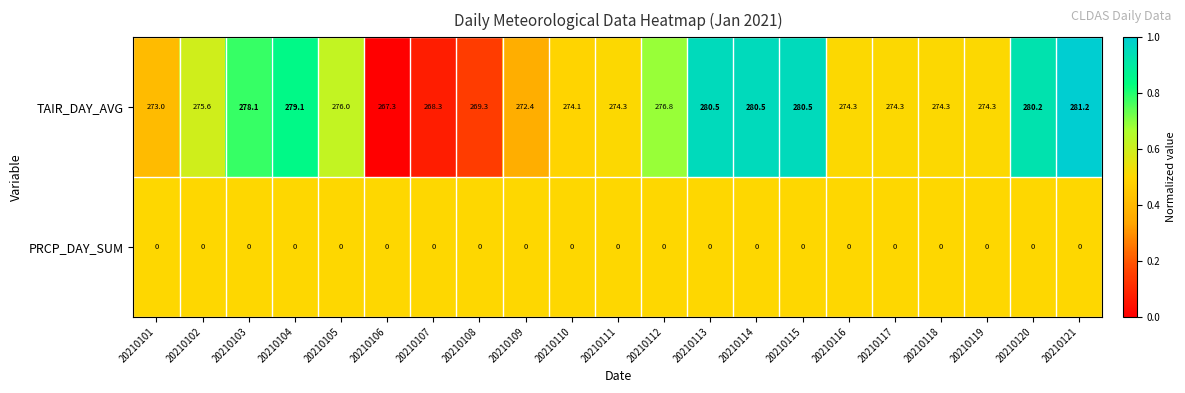

Count the number of categories in the chart.

21